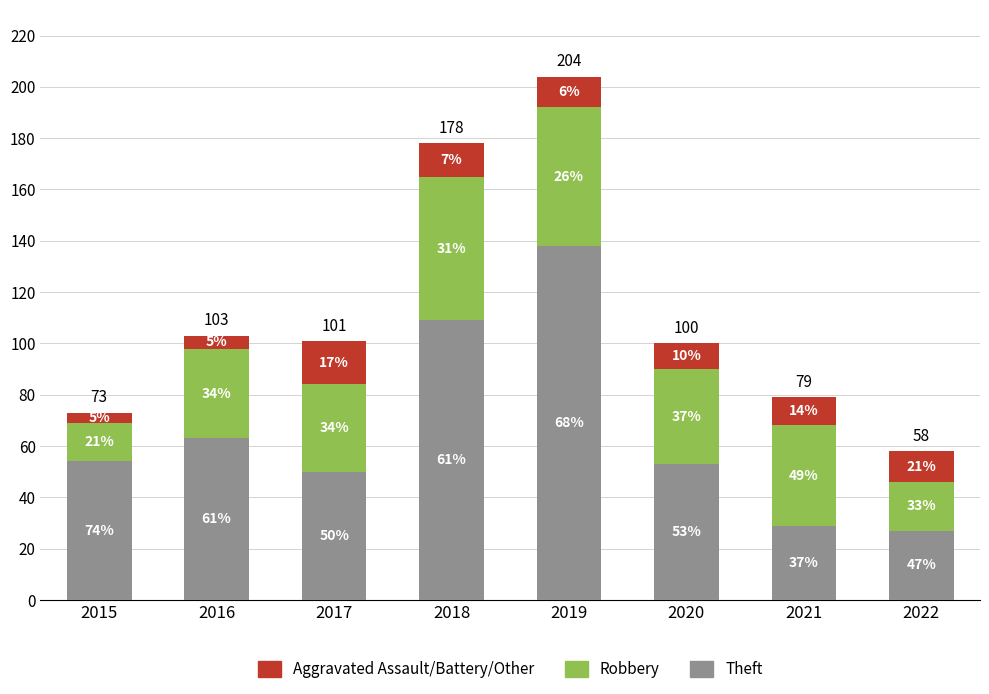

What is the highest value of the Theft series?

138